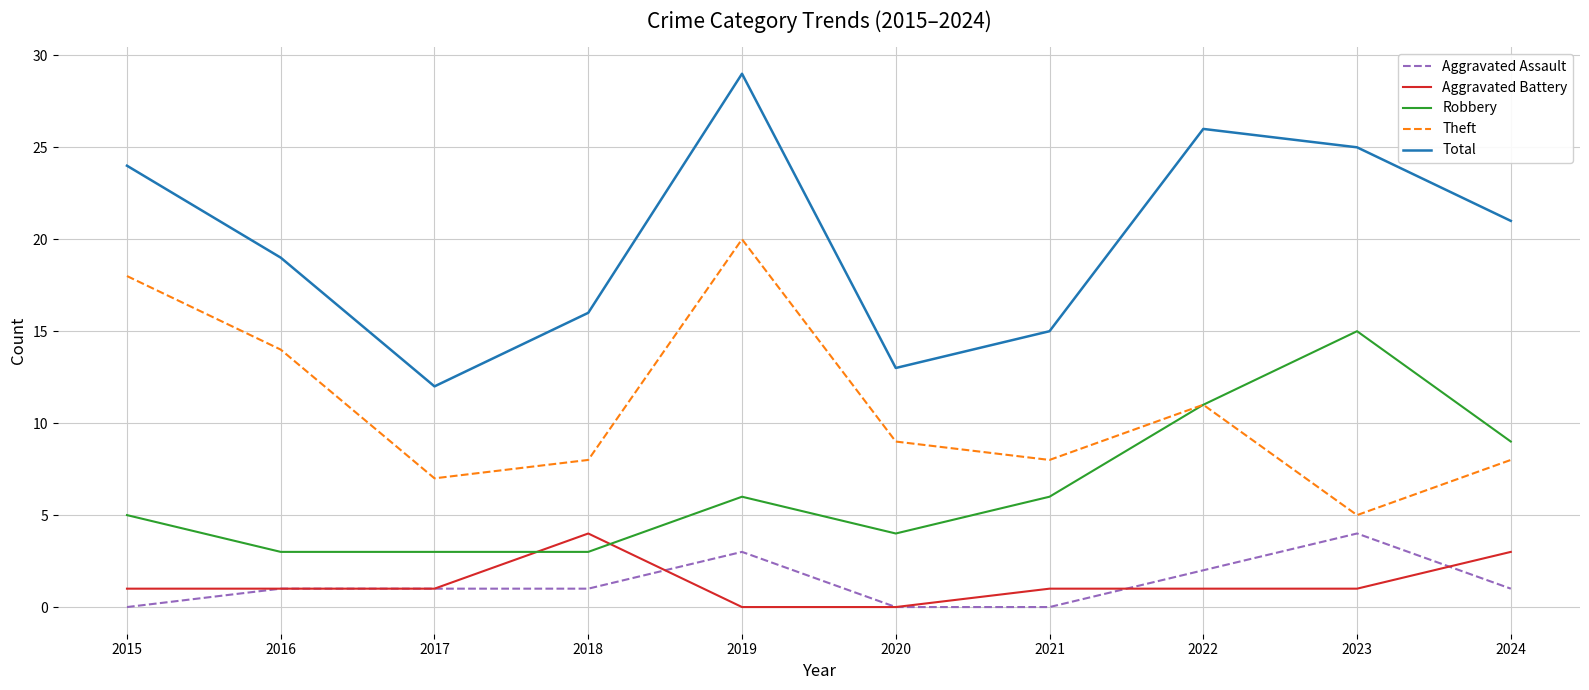

What is the total value across all series at 2024?

42